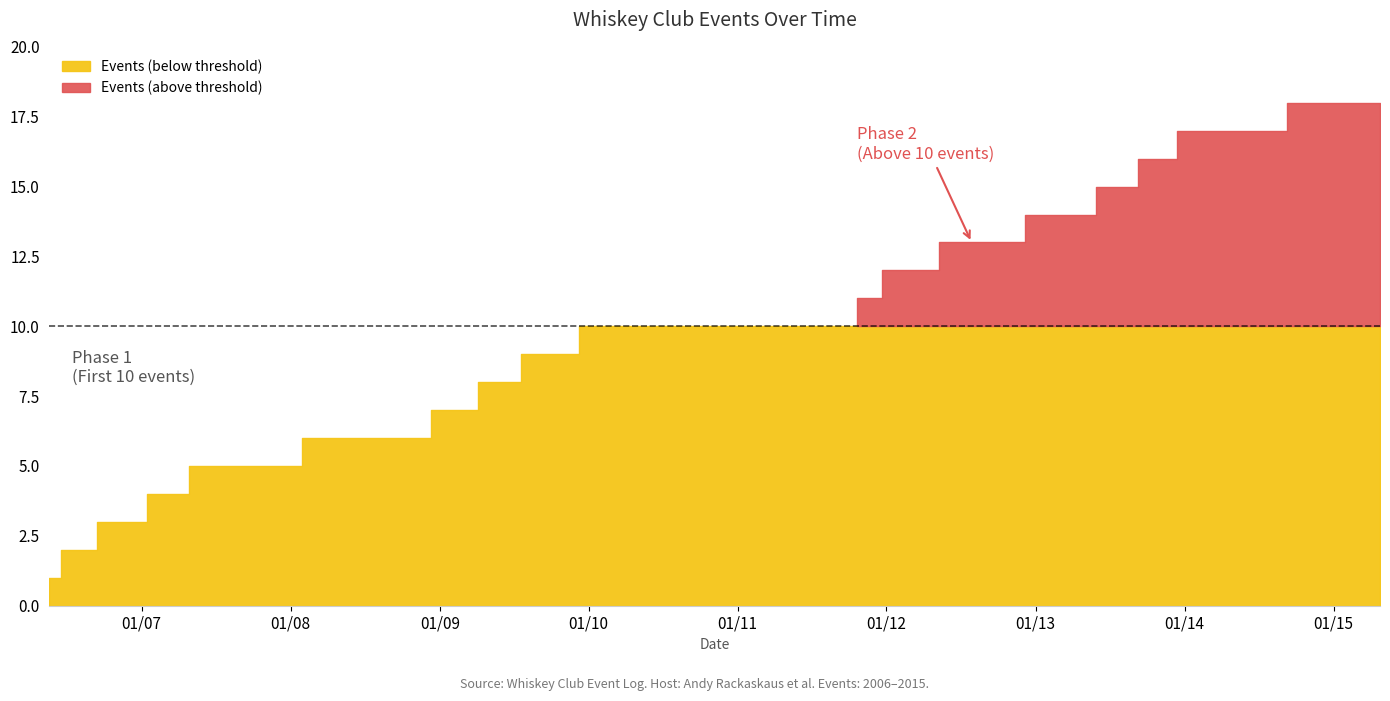

True or false: the data shows 16 at 2013-11-02.

True